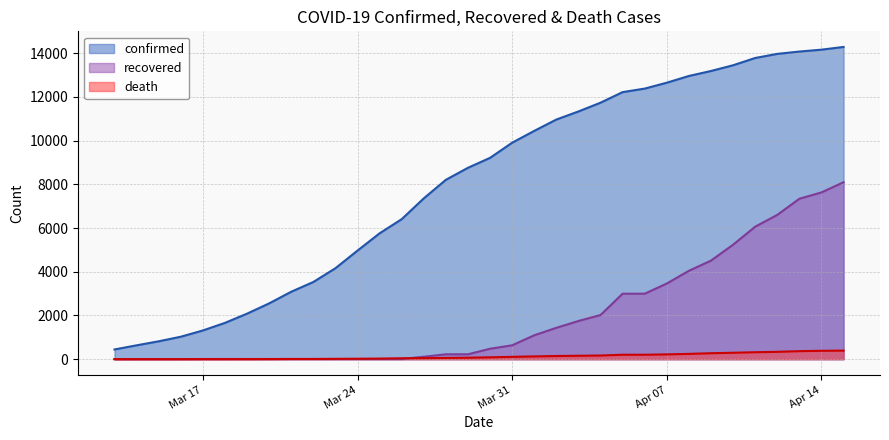

Reading left to right, what are all the values shown in this chart?

confirmed: 445	635	819	1028	1315	1662	2084	2554	3087	3533	4163	4970	5761	6409	7361	8210	8760	9215	9908	10449	10968	11338	11739	12223	12384	12654	12962	13190	13452	13785	13973	14079	14166	14290
recovered: 4	6	6	6	8	9	9	9	9	9	9	9	9	9	112	225	225	479	636	1095	1436	1749	2022	2998	2998	3463	4046	4512	5240	6064	6604	7343	7633	8098
death: 1	1	1	1	3	3	4	6	11	11	16	21	28	42	49	58	68	86	108	128	146	158	168	204	204	220	243	273	295	319	337	368	384	393